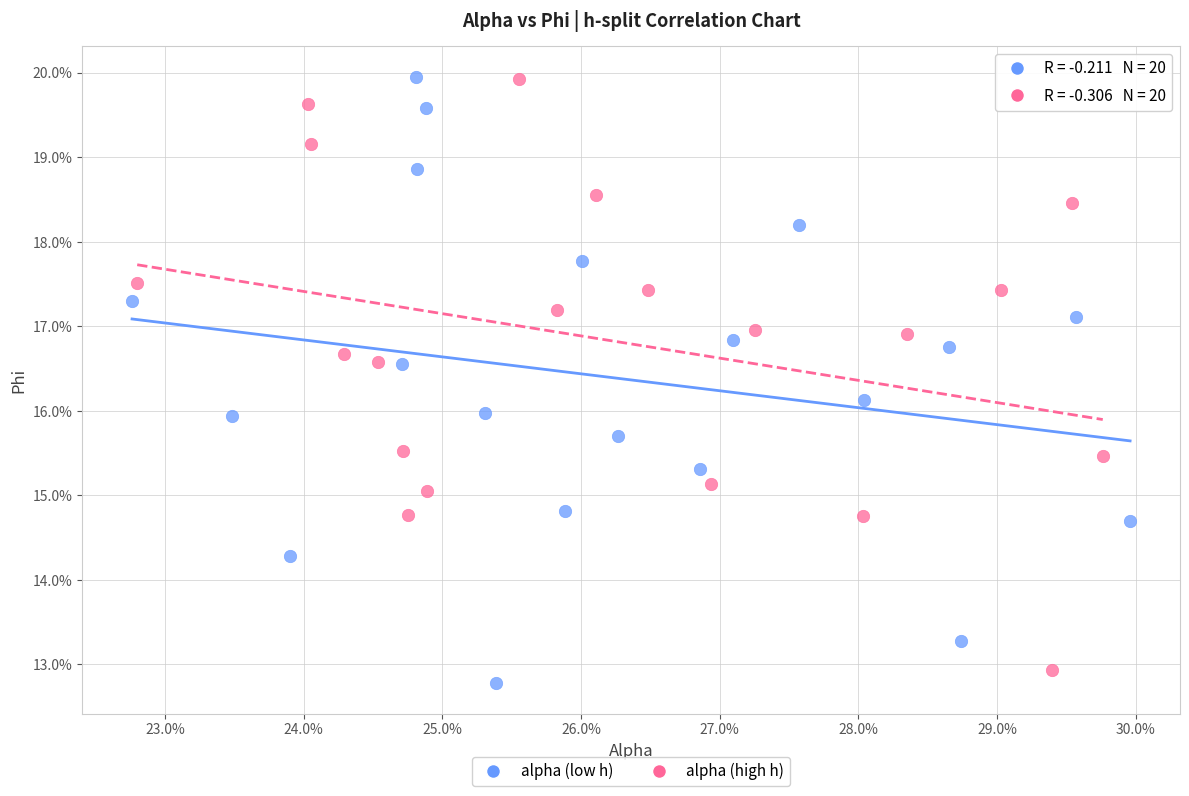

What are all the series names shown in the legend?

alpha (low h), alpha (high h)